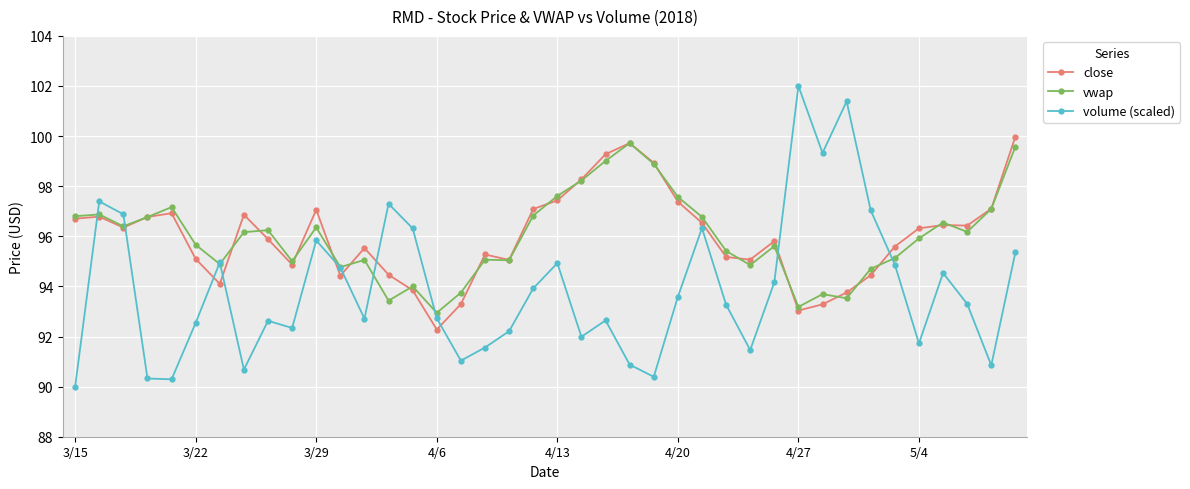

True or false: vwap has more than 2 interior local peaks.

True